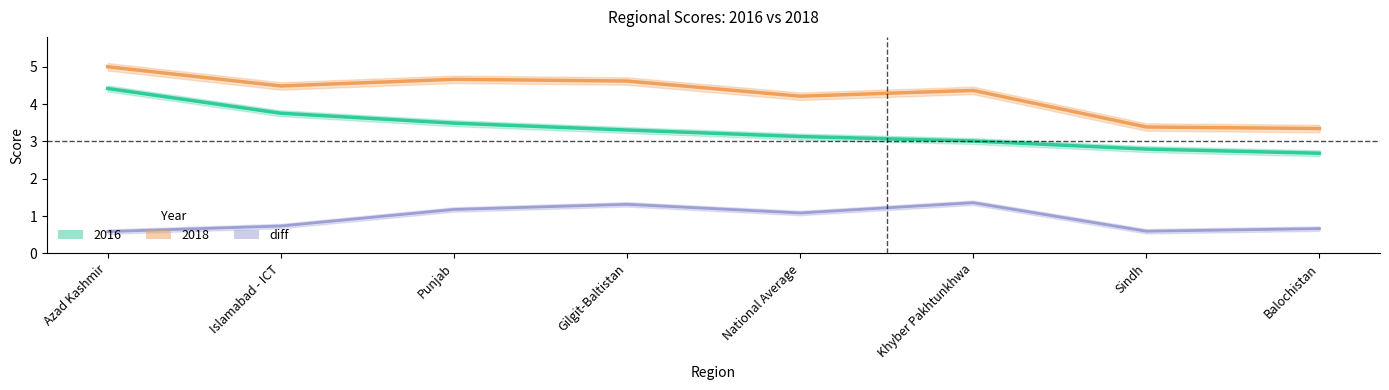

At which label is 2016 closest to 3?

Khyber Pakhtunkhwa